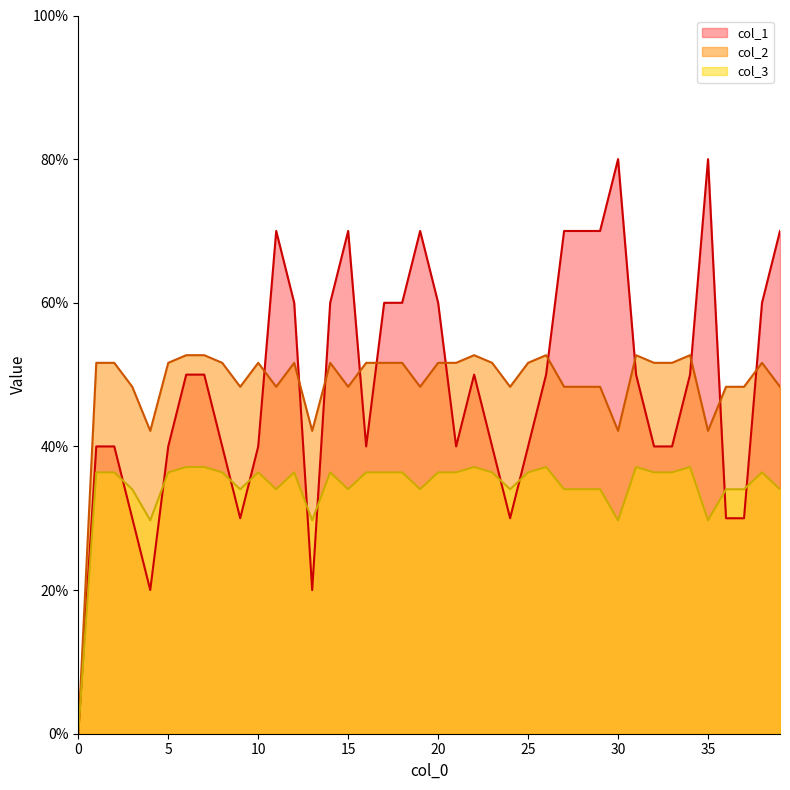

Which series has the largest total across all categories?

col_2